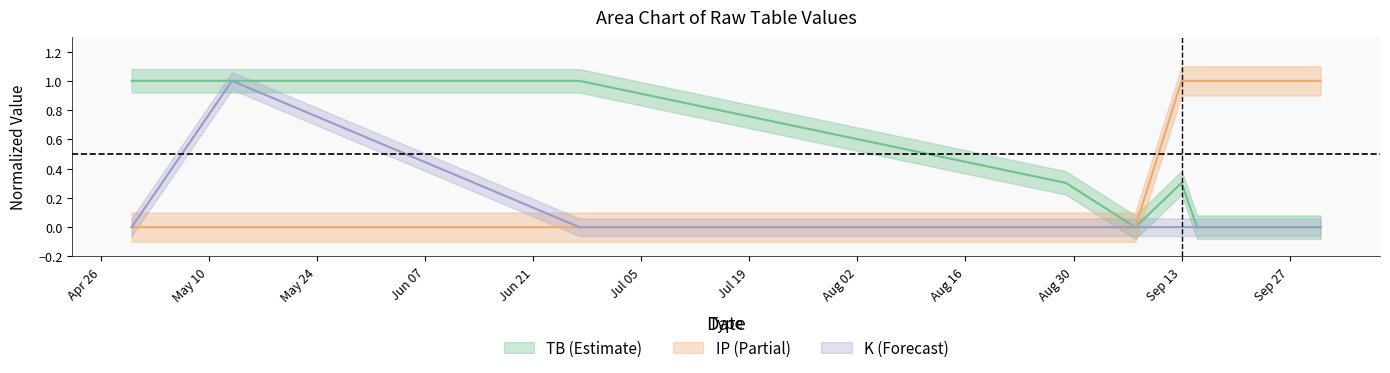

True or false: IP and K intersect in this chart.

False